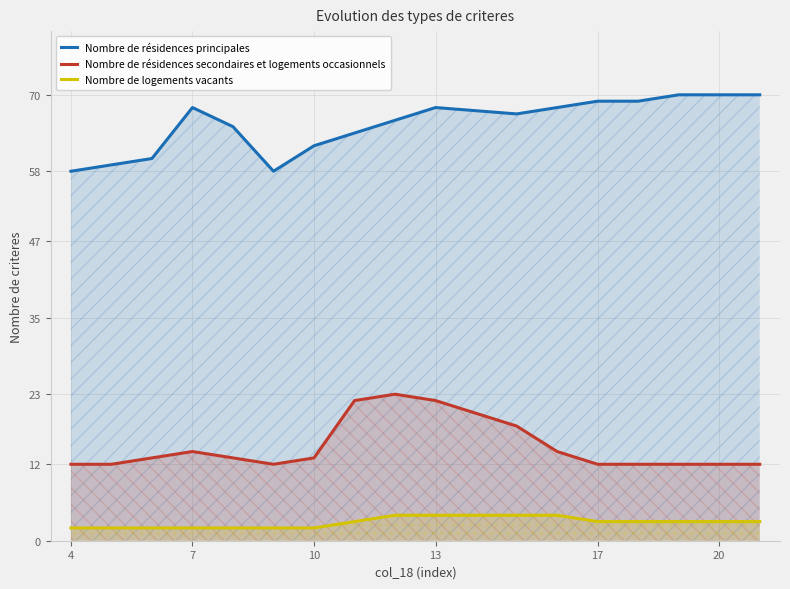

Read the Nombre de résidences principales value at 13, to the nearest 5.

70